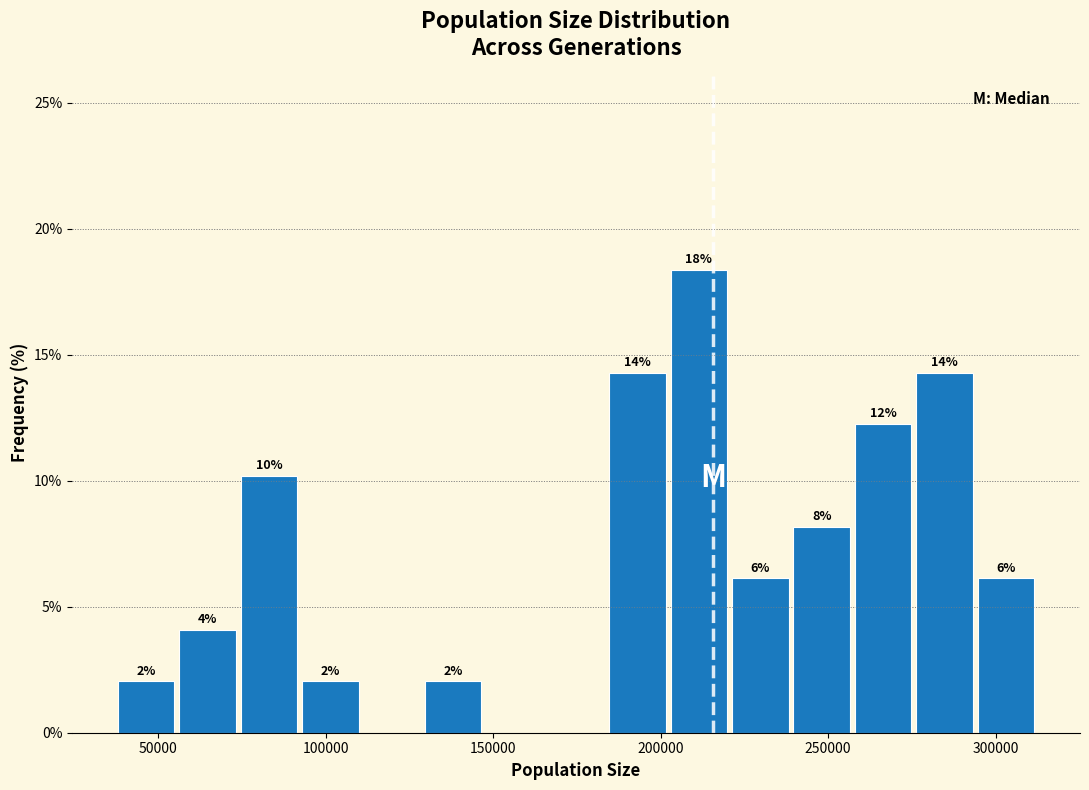

Read against the x-axis, roughly where is the centre of the tallest bar?

210000